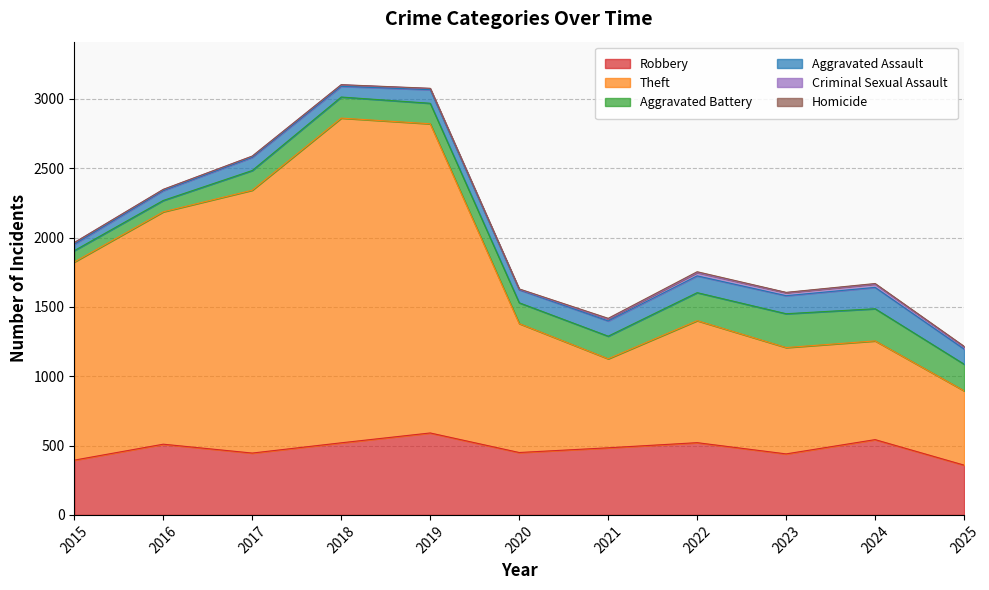

Does the chart display data point markers on the line(s)?

No